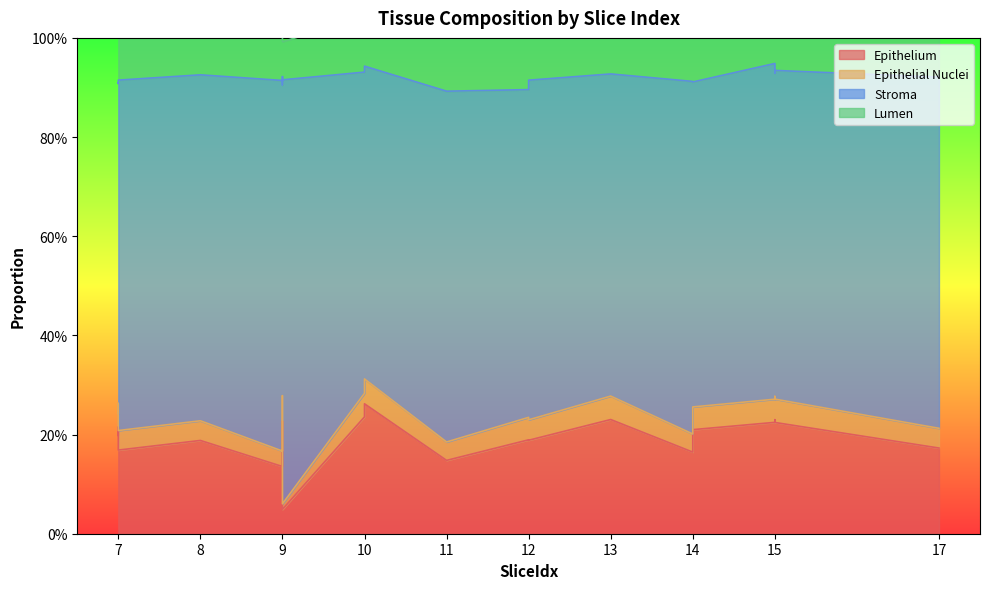

What value does the Epithelium series have at 15?

0.2